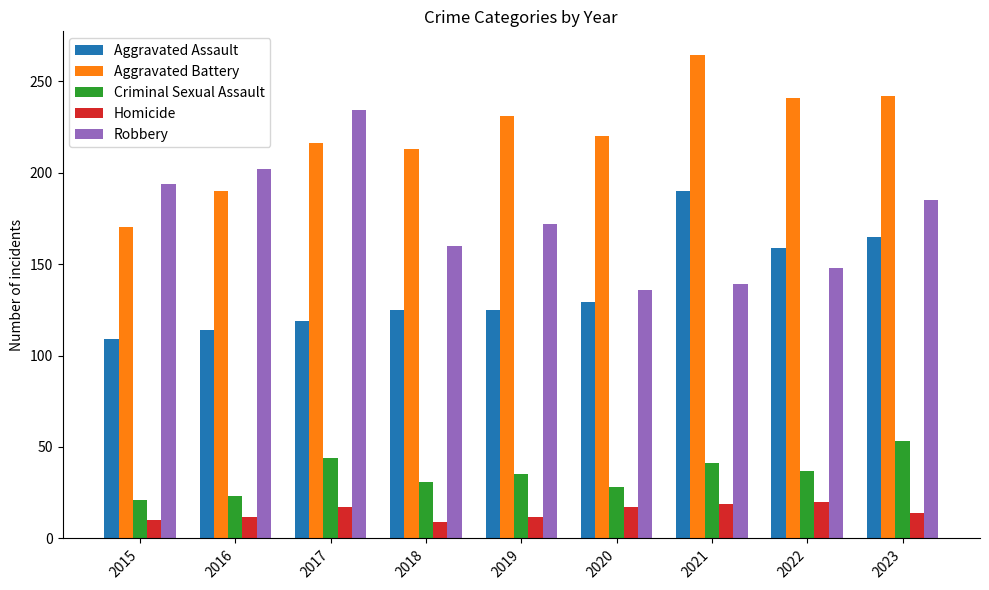

Rank the series at 2020 from lowest to highest value.

Homicide, Criminal Sexual Assault, Aggravated Assault, Robbery, Aggravated Battery